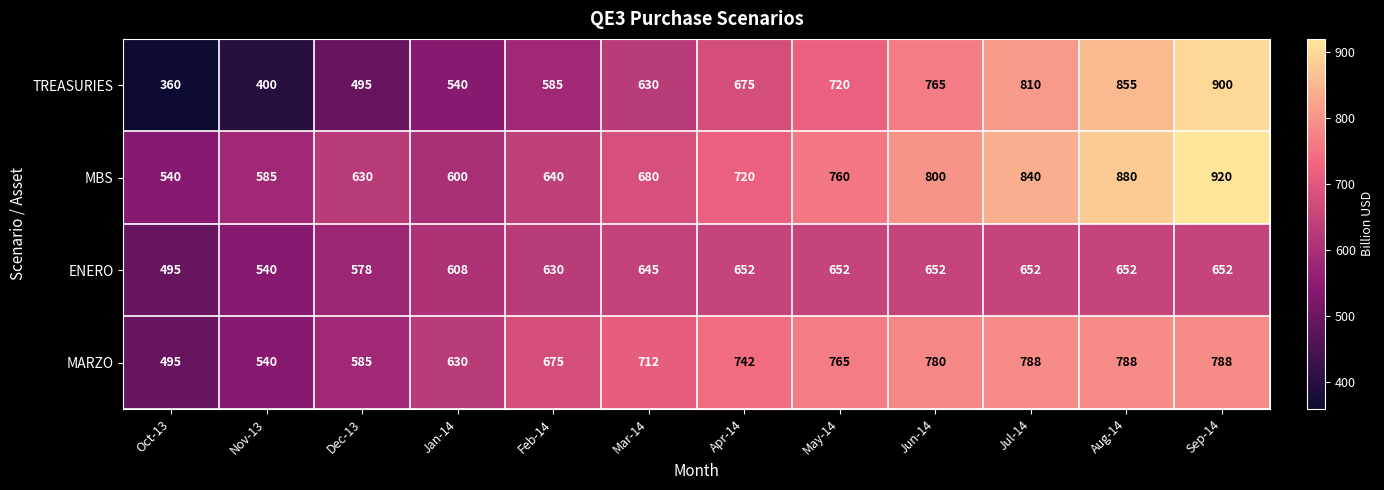

Which label corresponds to the smallest value in the chart?

Oct-13